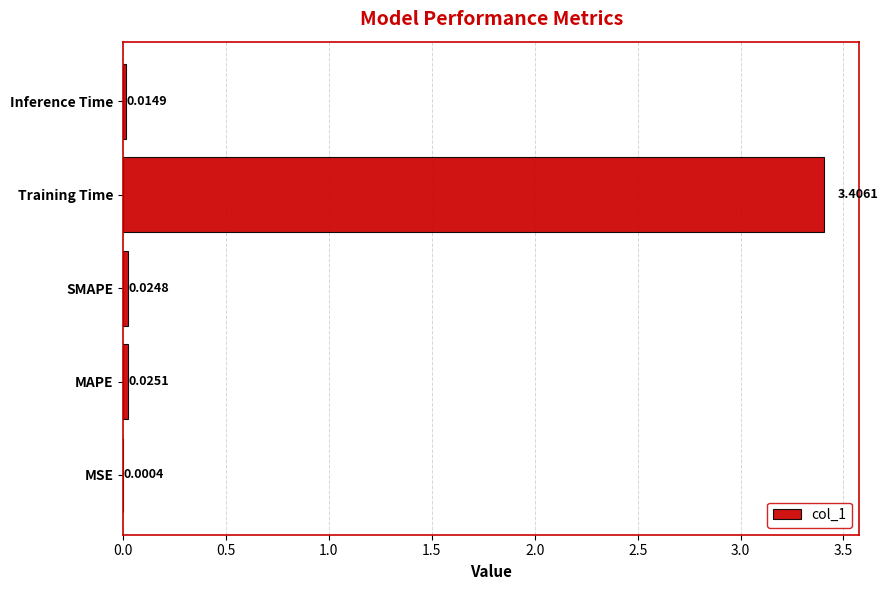

What is the sum of all values?

3.5